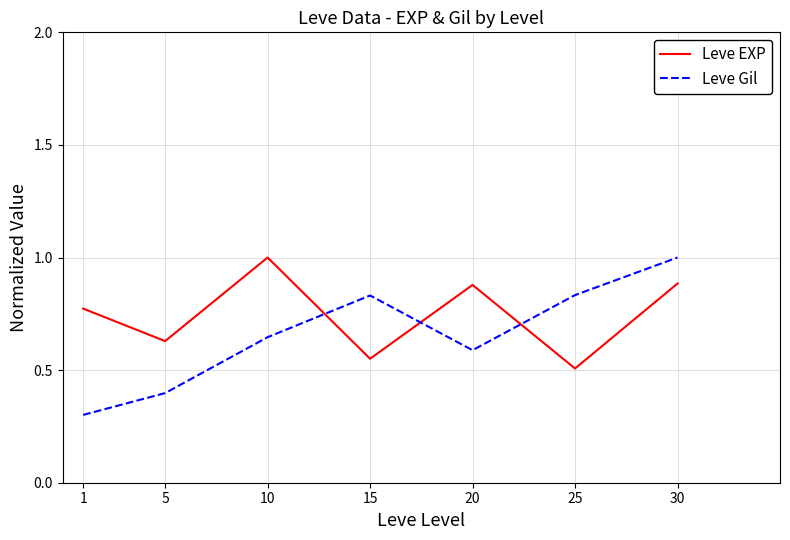

After their last crossing, which series has the higher values: Leve EXP or Leve Gil?

Leve Gil